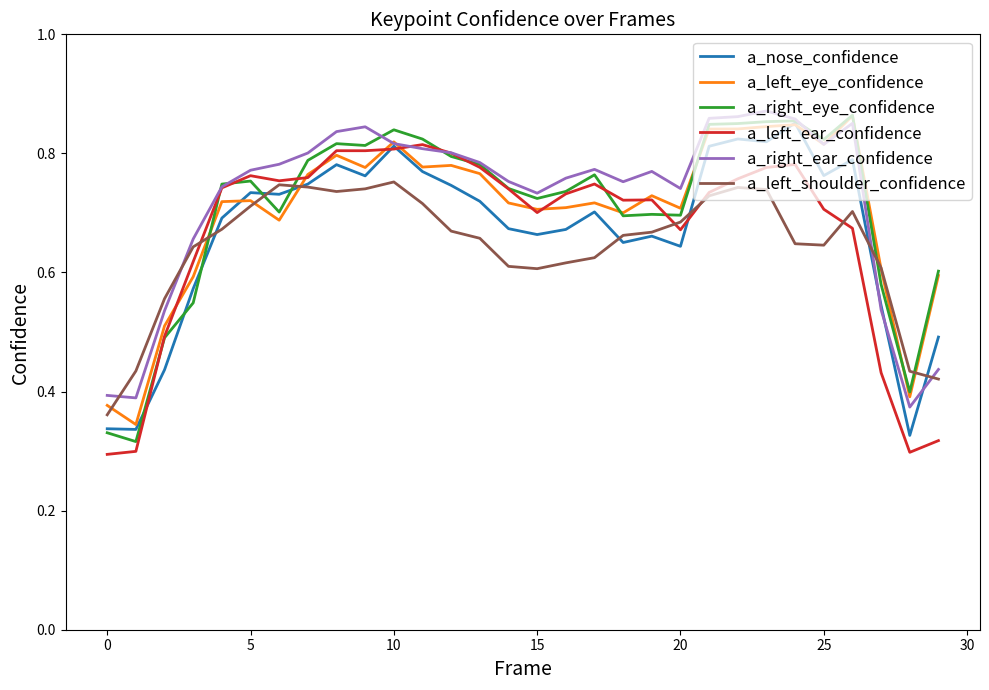

Does the chart have visible grid lines?

No